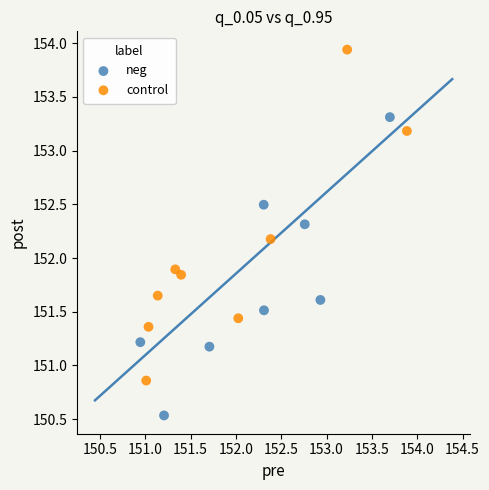

Which series contains the lowest Y value?

neg